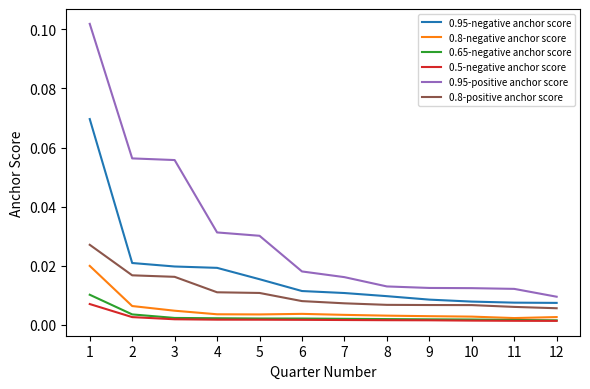

True or false: 0.95-negative anchor score and 0.8-negative anchor score cross at least once.

False